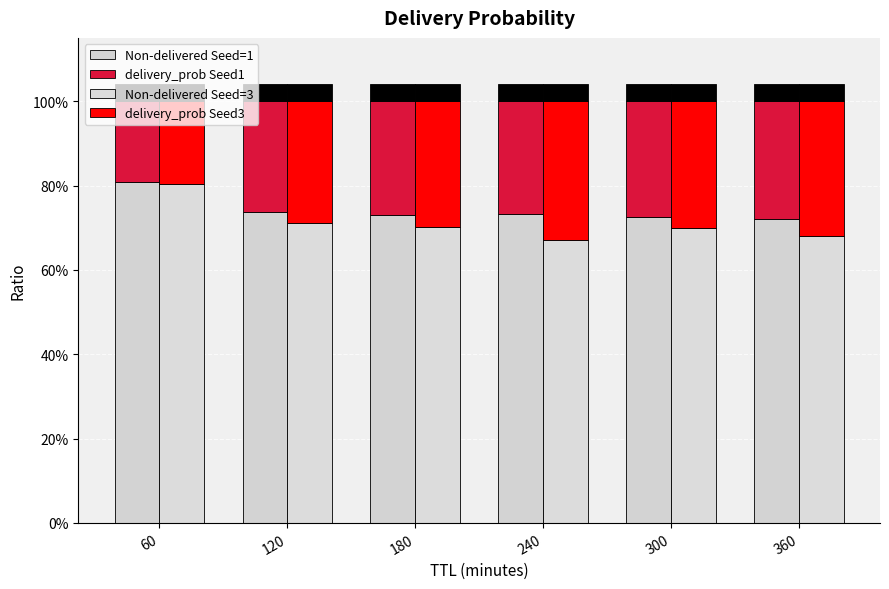

What is the value of the Non-delivered Seed=3 bar at the 5th from the left?

0.7